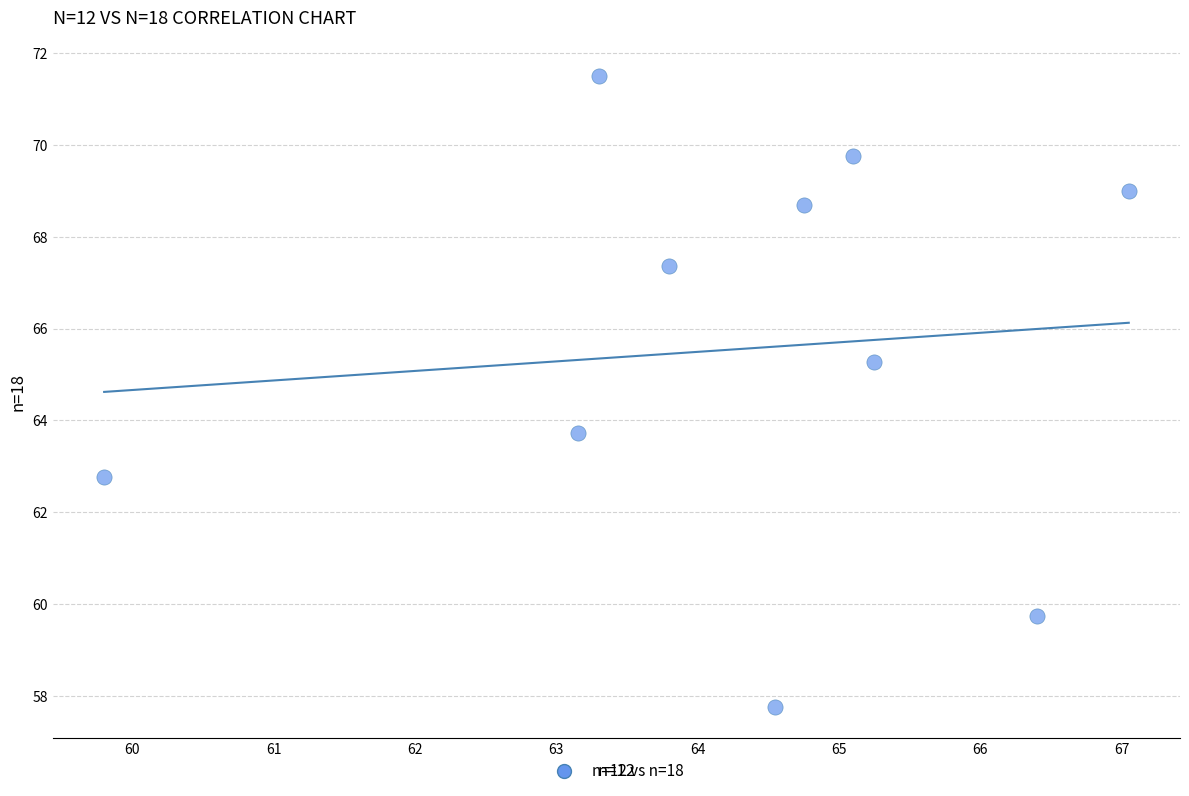

What Y value in the scatter plot is closest to 64?

63.7